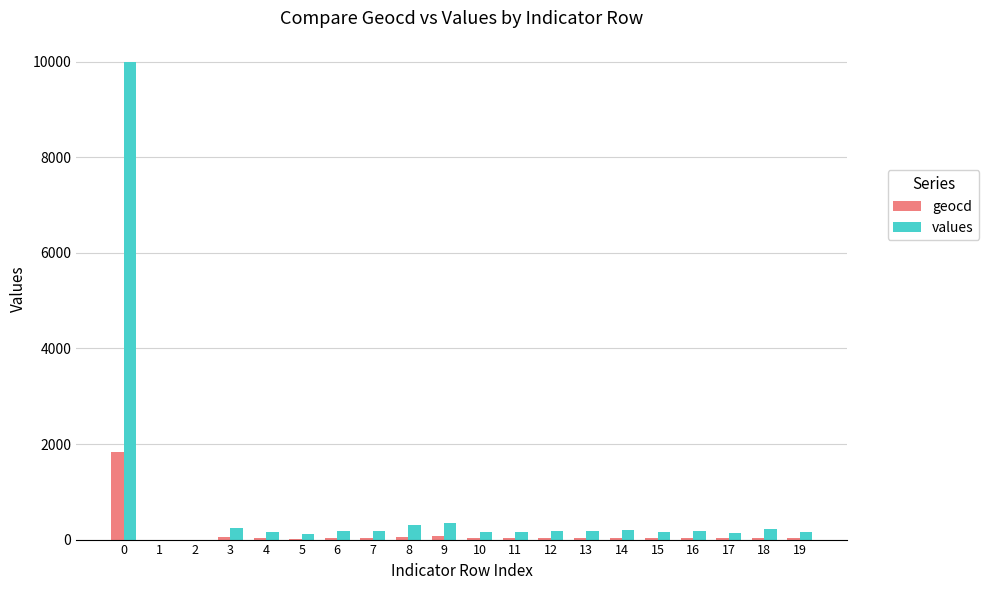

How many distinct data groups are displayed?

2